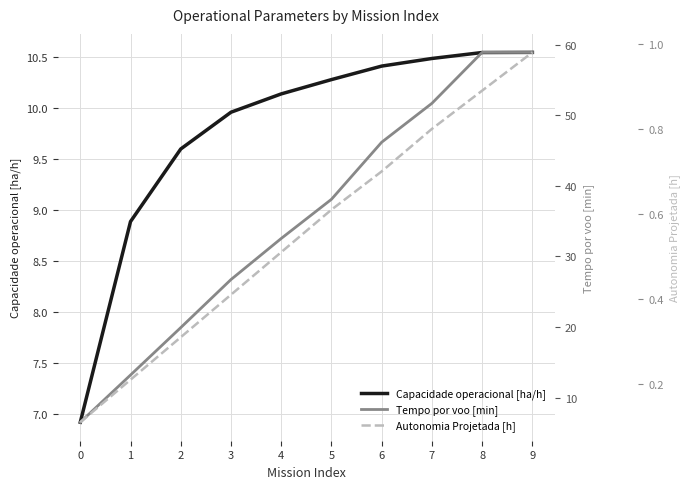

Reading left to right, transcribe all the data shown in this chart.

Capacidade operacional [ha/h]: 6.9	8.9	9.6	10.0	10.1	10.3	10.4	10.5	10.5	10.5
Tempo por voo [min]: 6.5	13.2	19.9	26.7	32.5	38.1	46.2	51.7	58.9	58.9
Autonomia Projetada [h]: 0.1	0.2	0.3	0.4	0.5	0.6	0.7	0.8	0.9	1.0